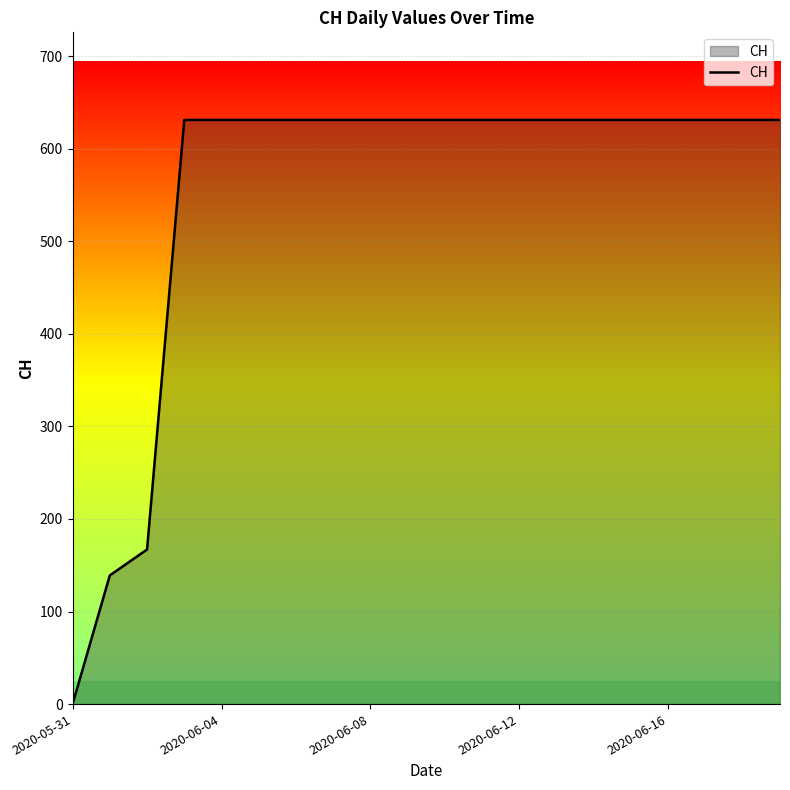

Does the chart have visible grid lines?

Yes